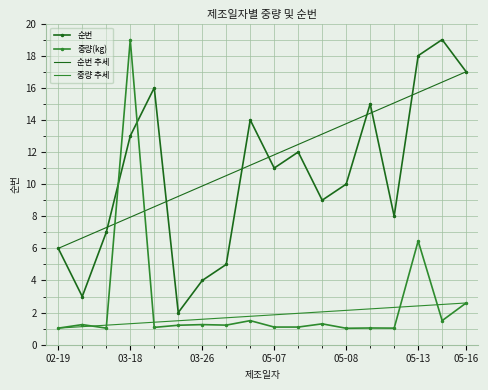

What is the value of the 중량(kg) point at the 7th from the left?

1.3